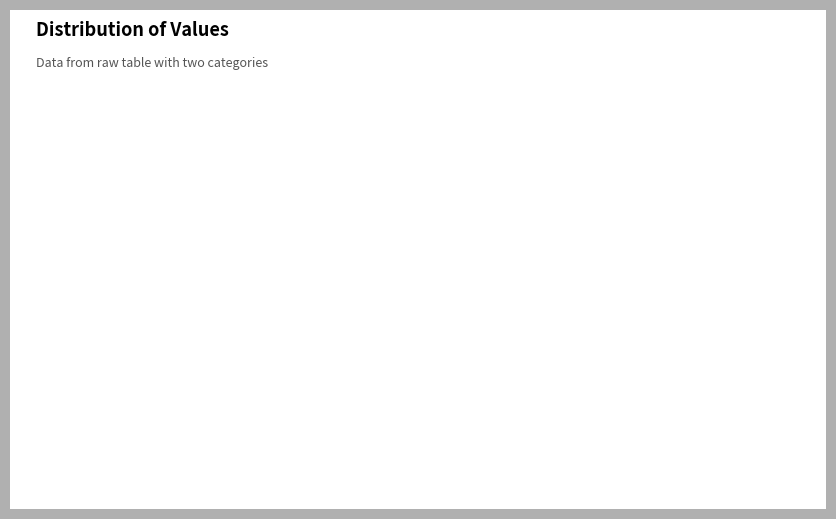

Is there any slice that represents more than half of the pie?

Yes